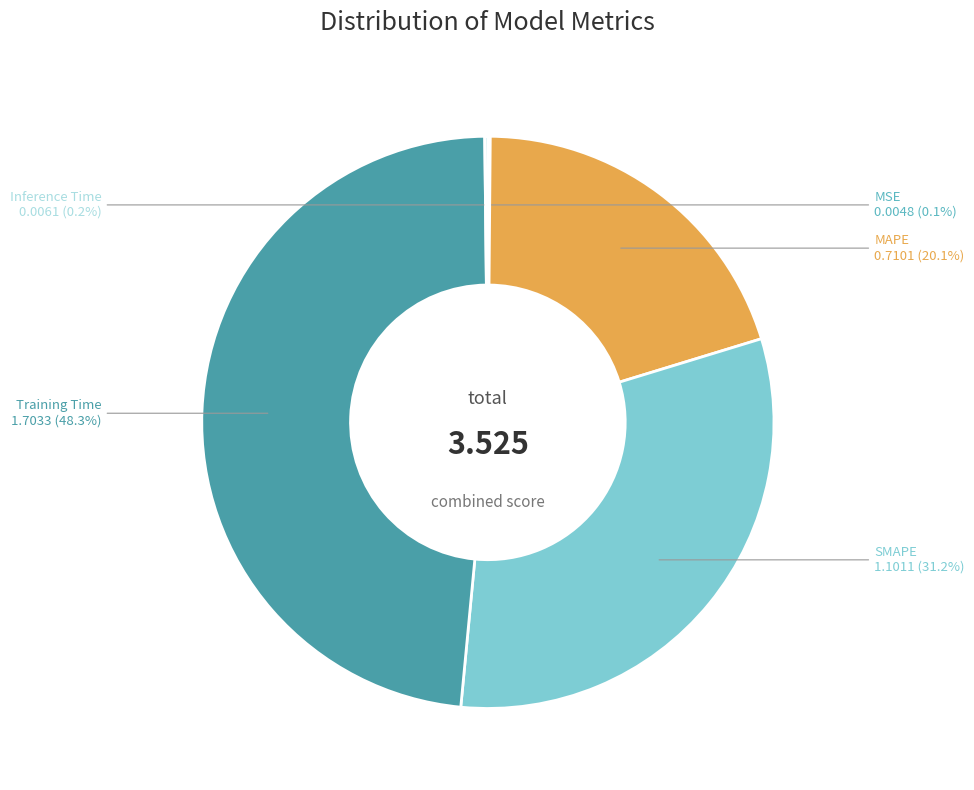

Is there a majority slice in this chart?

No